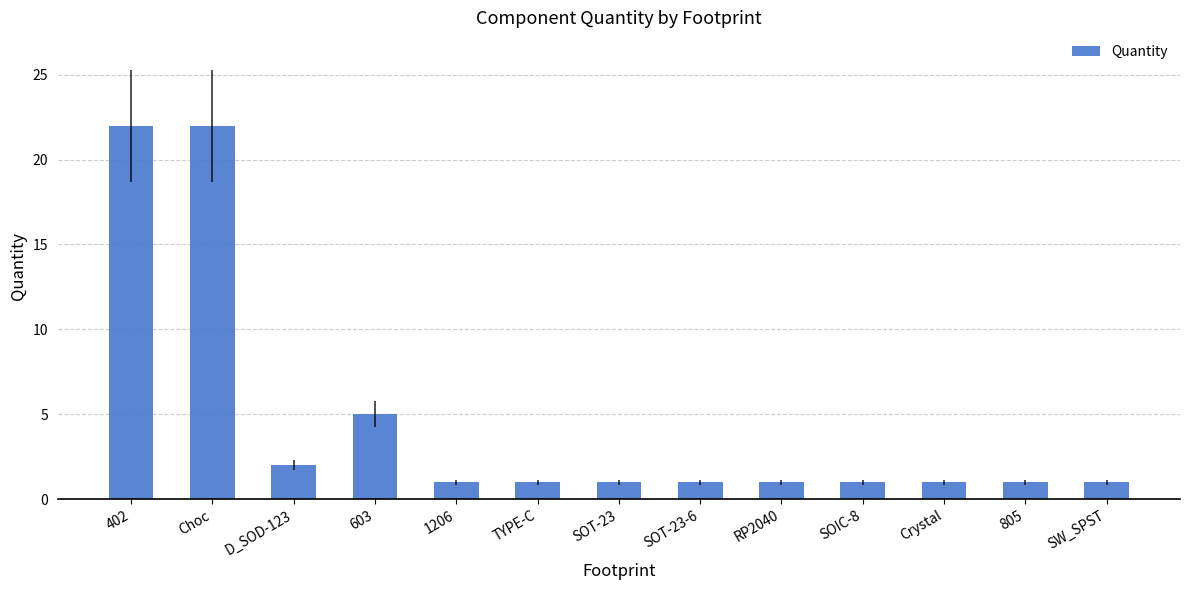

What is the smallest value displayed?

1